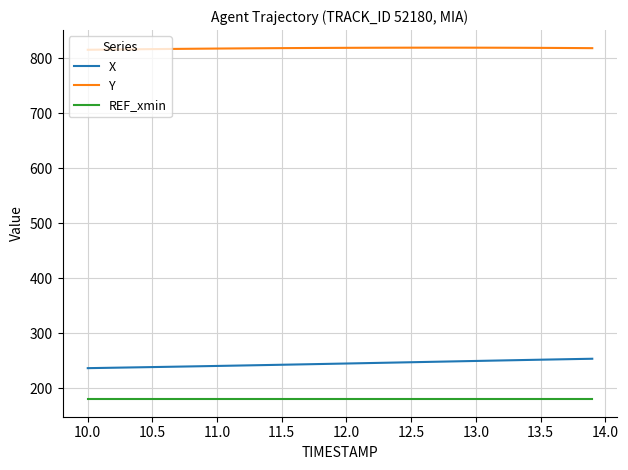

What is the greatest value displayed?

818.9